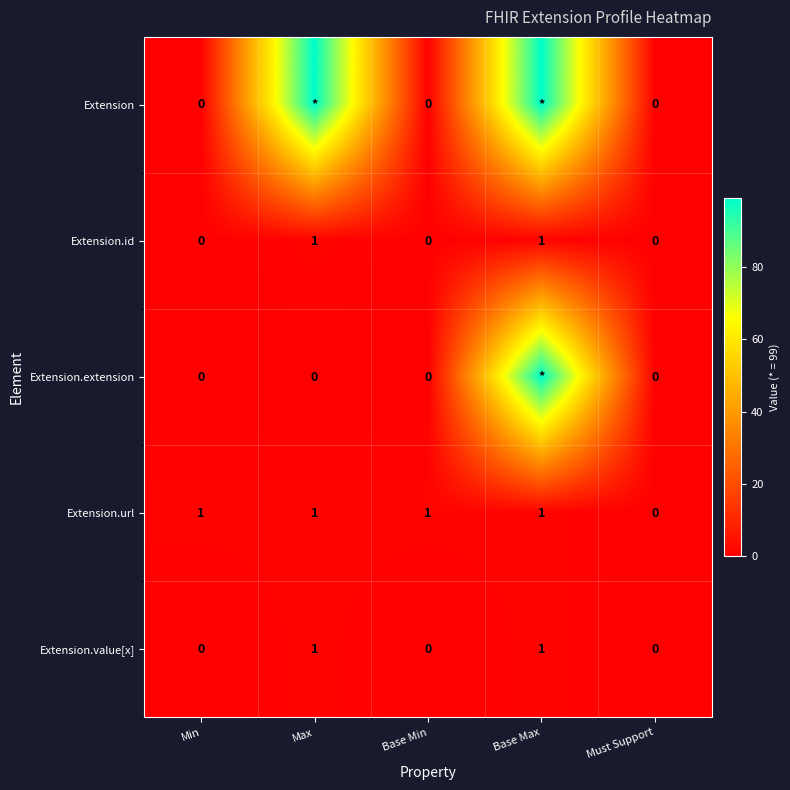

At which label is Extension.url closest to 0?

Must Support